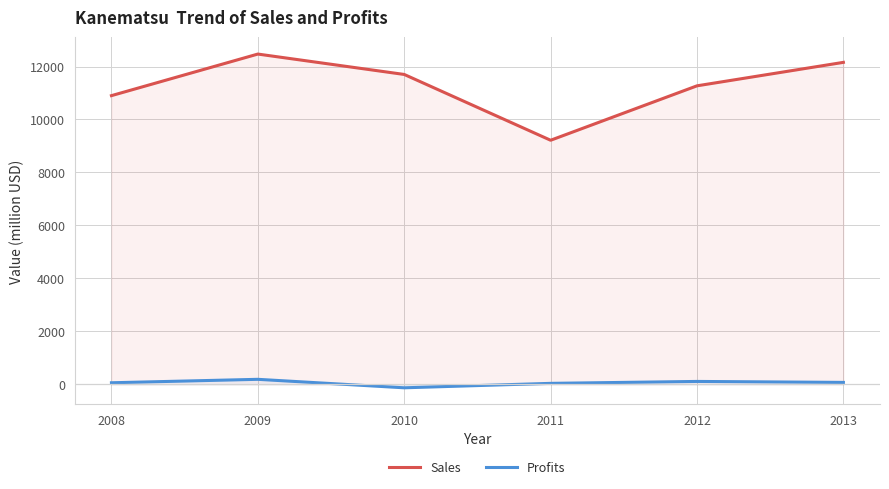

What value does the Profits series have at 2008?

60.0